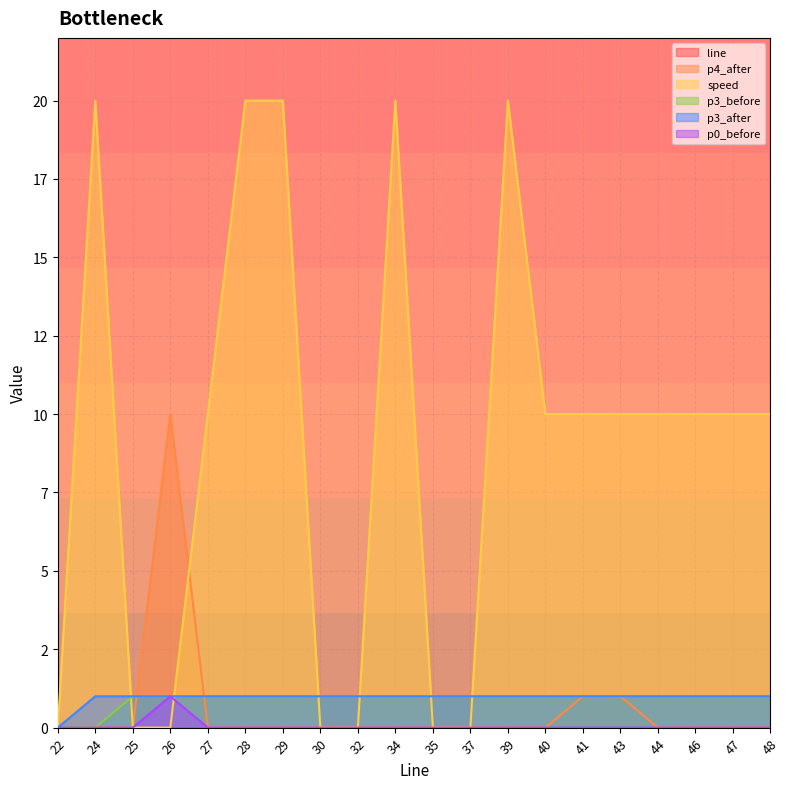

Is it true that speed equals -13 at 26?

False